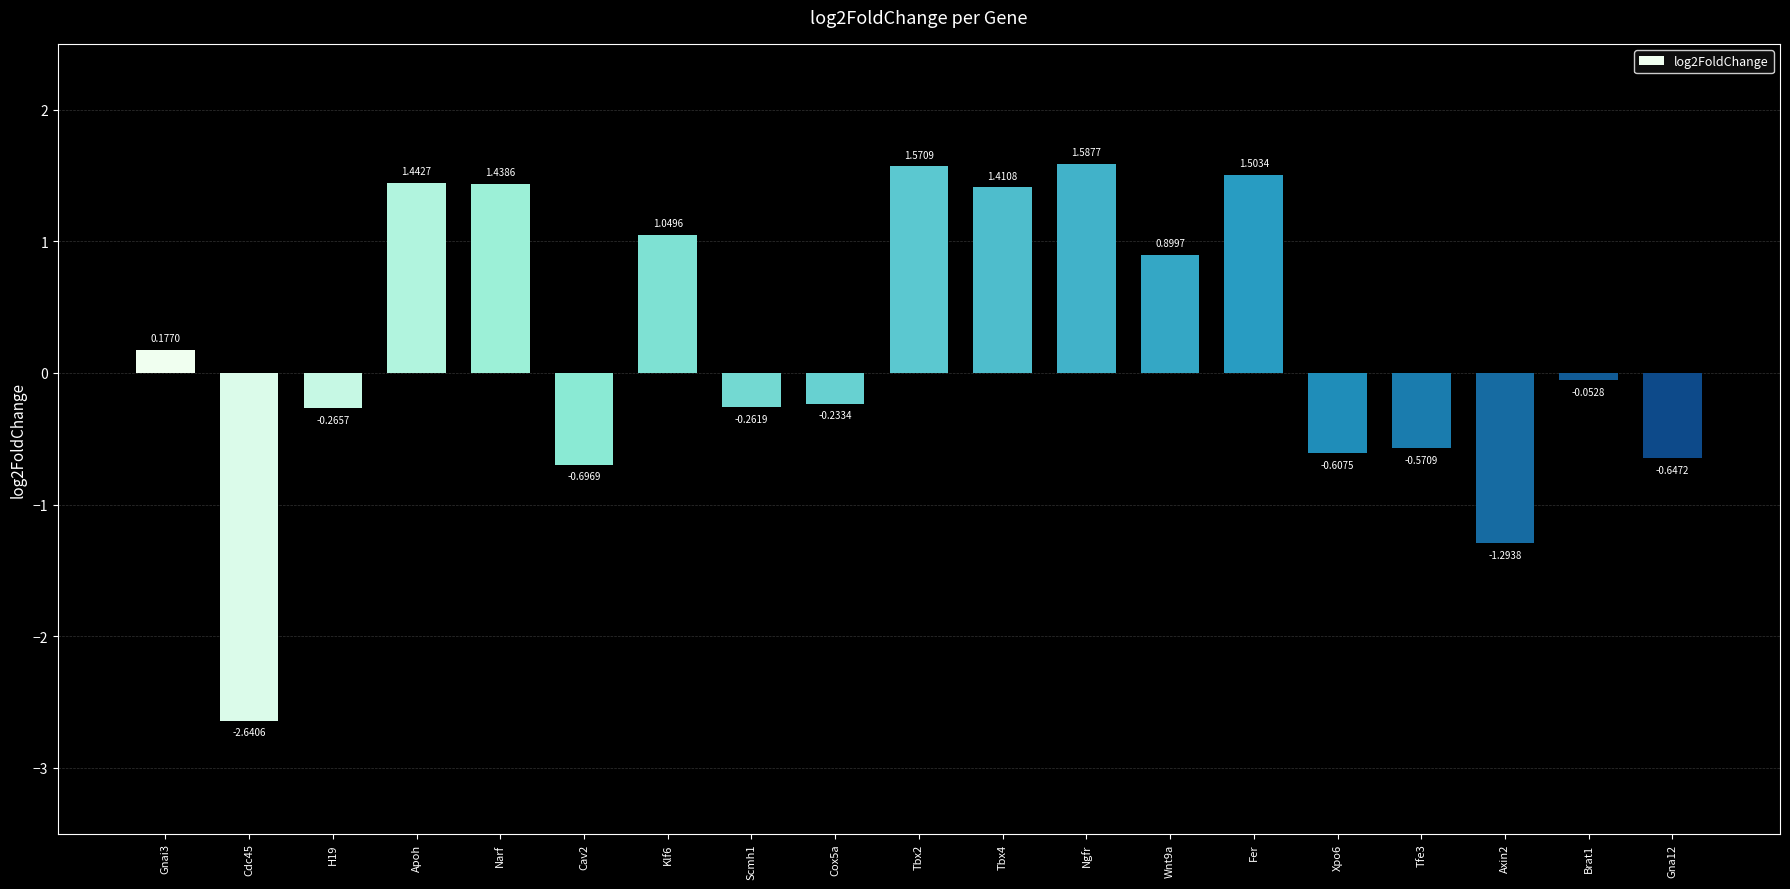

What is the difference between the maximum and minimum values?

4.2